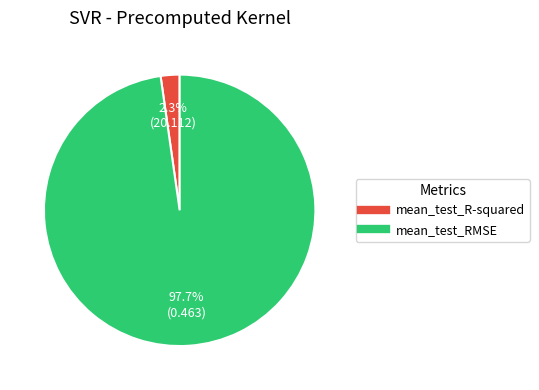

Rank the categories by value from lowest to highest.

mean_test_R-squared, mean_test_RMSE